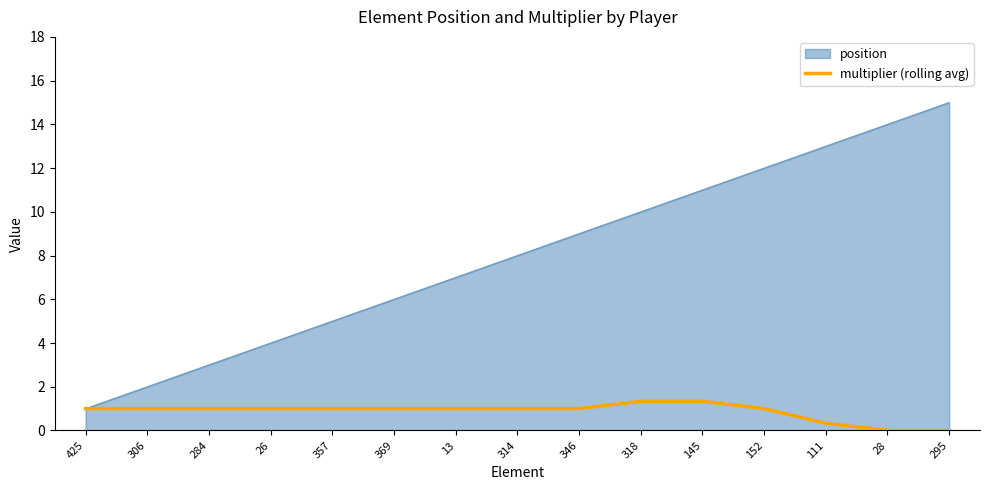

What is the approximate value of multiplier (rolling avg) at 306?

1.0